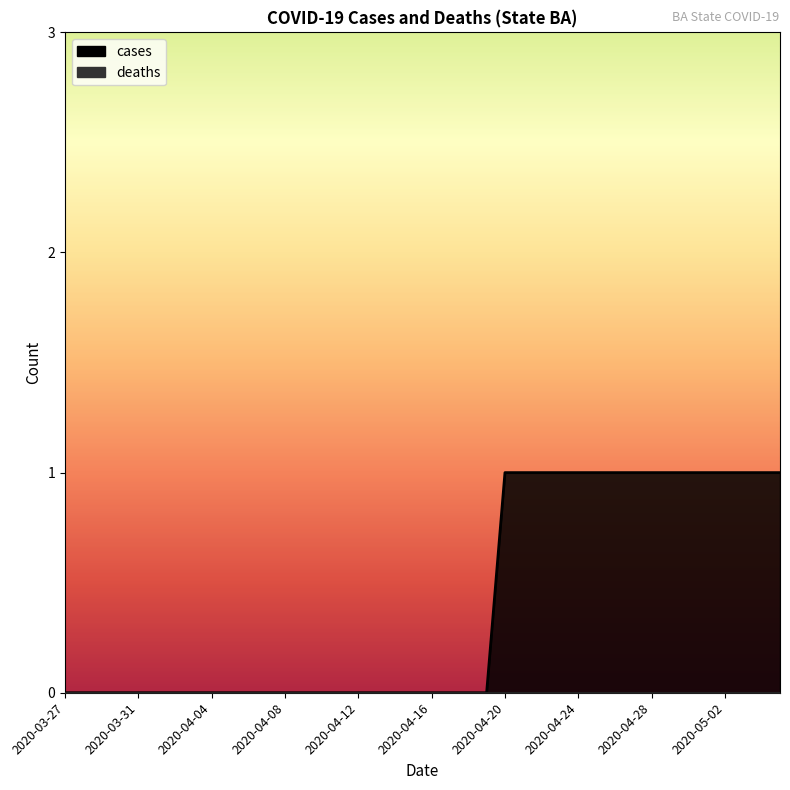

Which label corresponds to the largest value in the chart?

2020-04-20